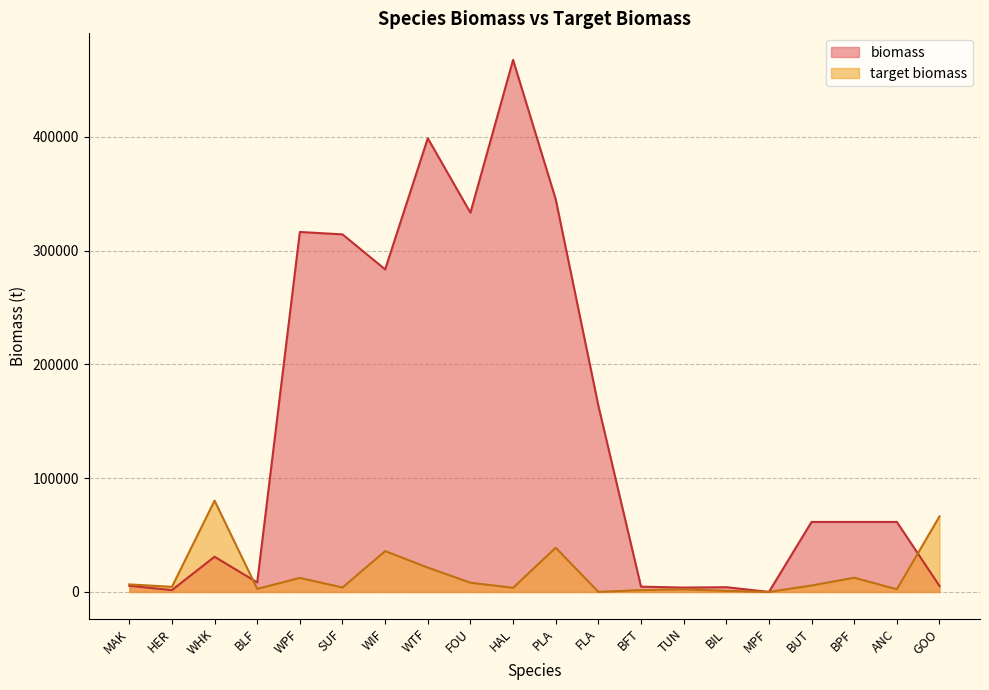

Which series ends up on top after the final intersection of biomass and target biomass?

target biomass